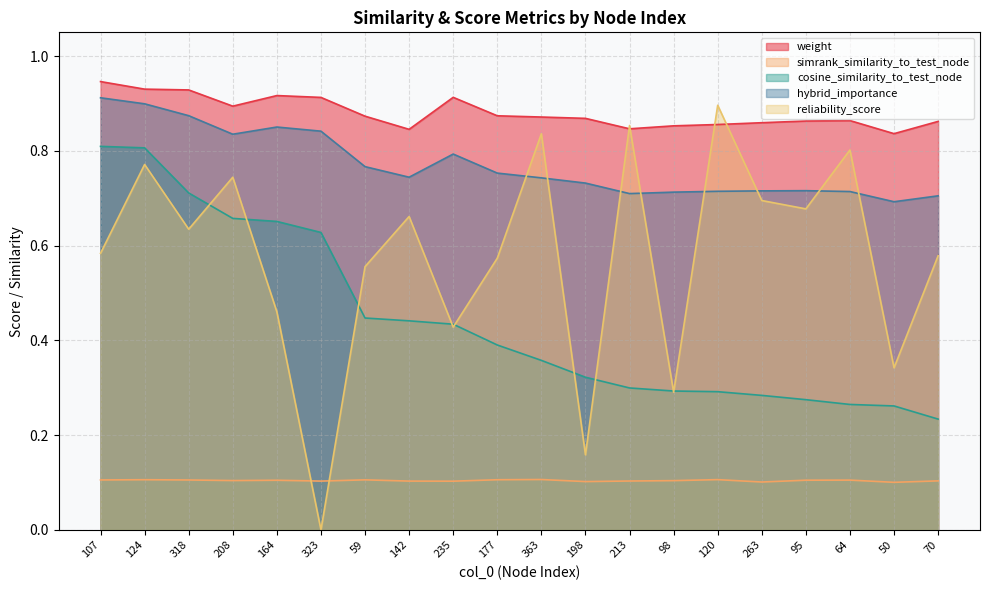

The simrank_similarity_to_test_node series shows 0.1 at 235. True or false?

True